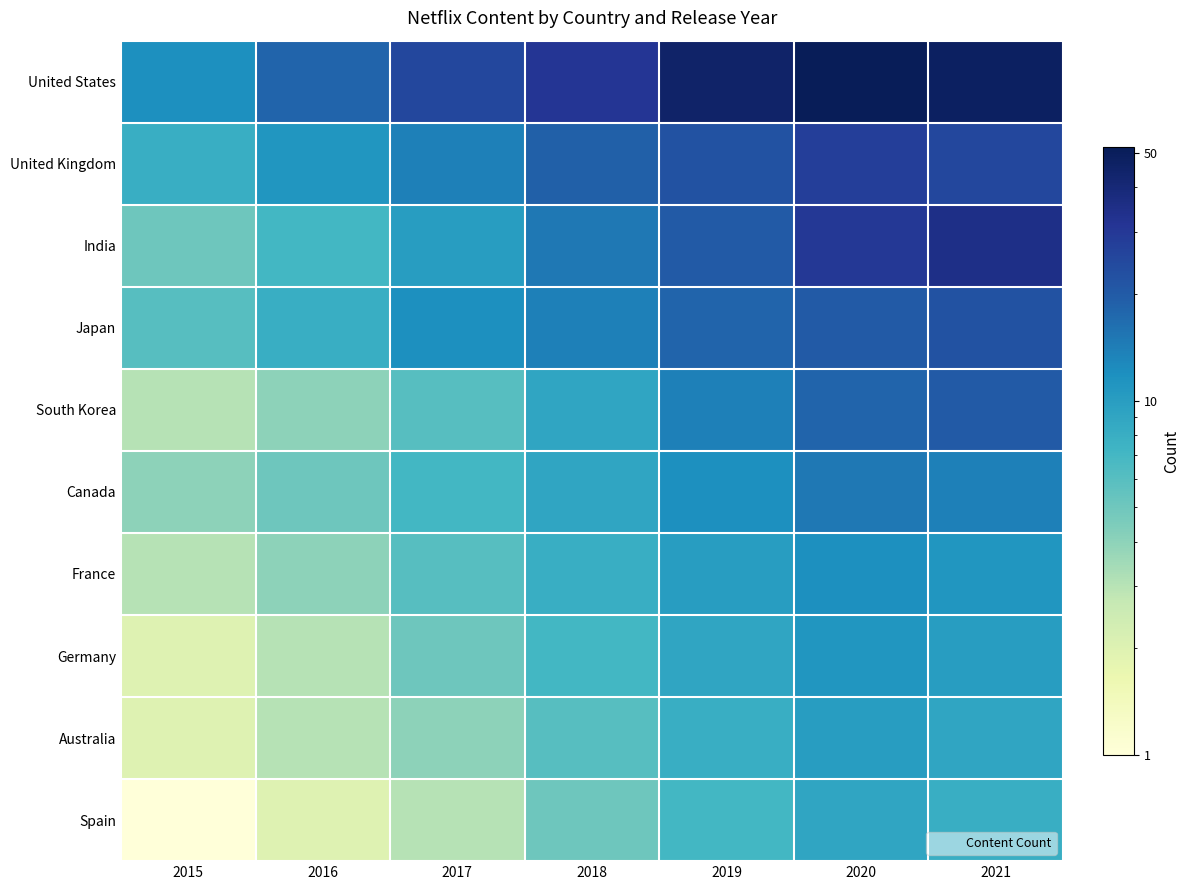

Which series has the largest range (max minus min)?

United States